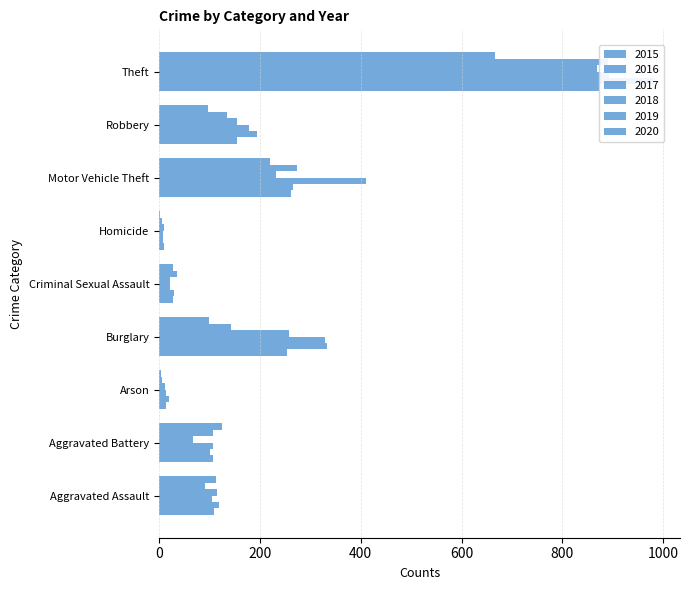

Where is 2017 nearest to the value 450?

Motor Vehicle Theft